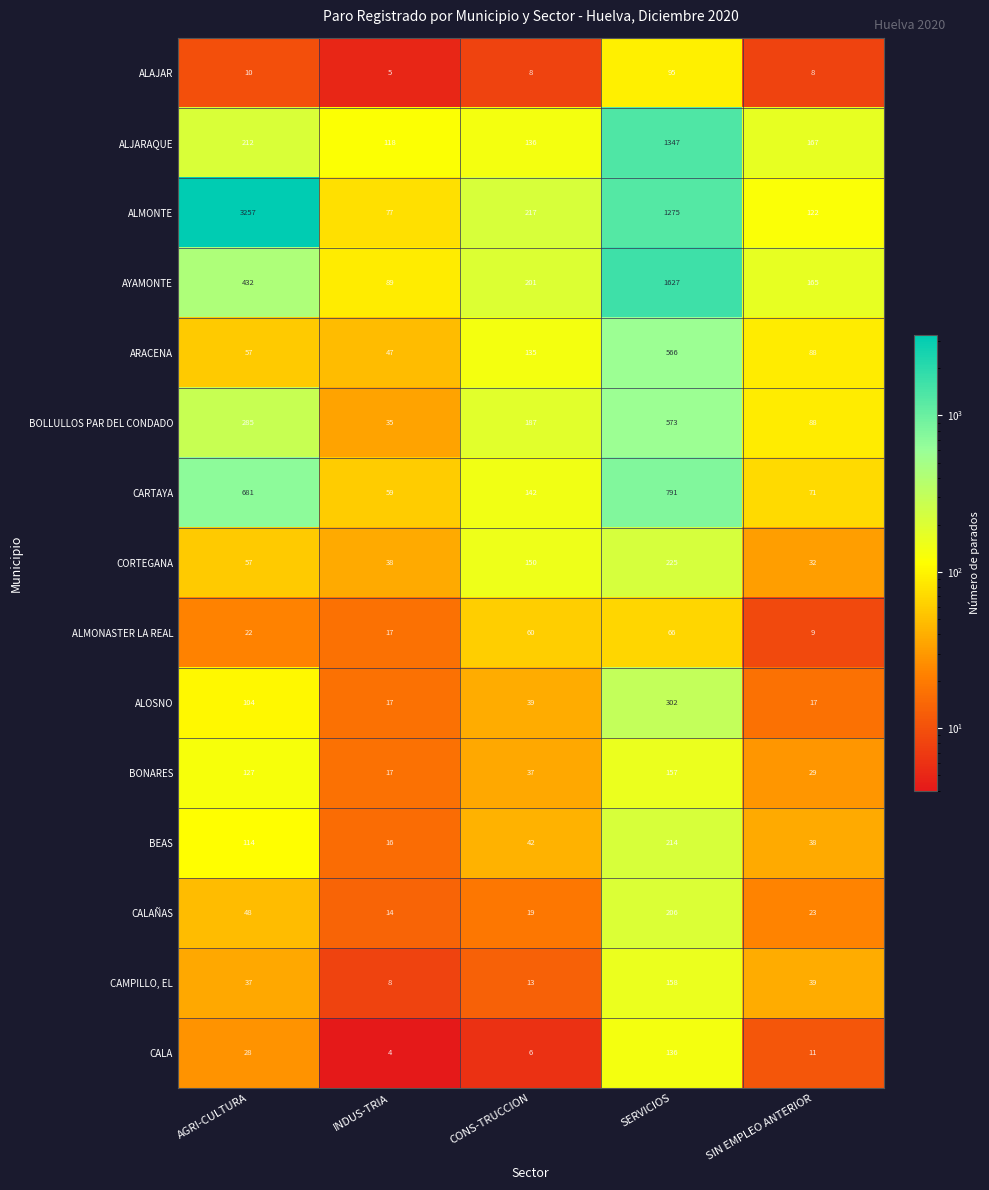

Which label corresponds to the largest value in the chart?

AGRI-CULTURA